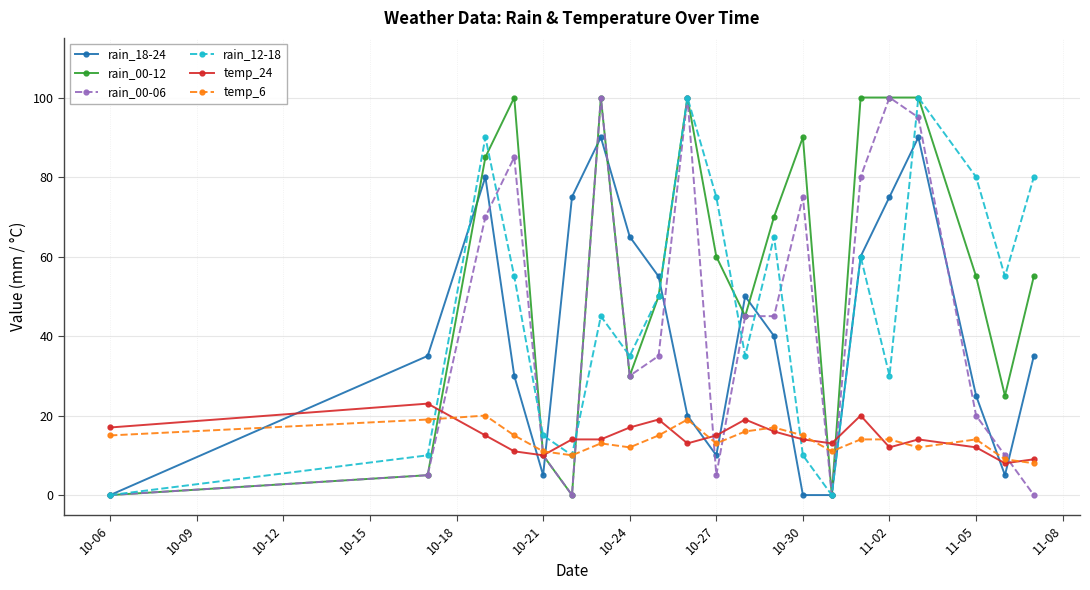

Which series has the largest total across all categories?

rain_00-12